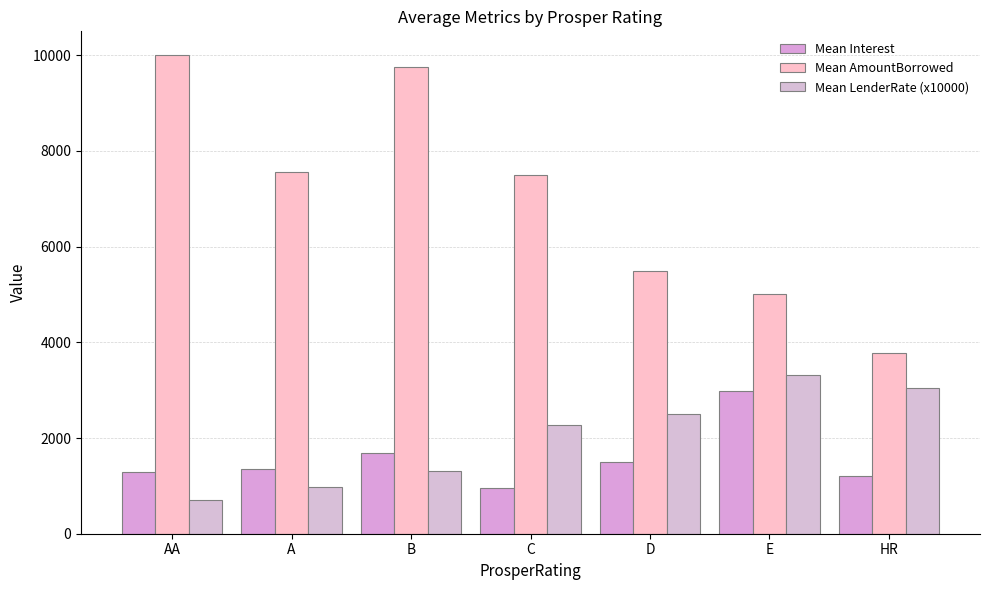

What is the difference between the Mean AmountBorrowed values at E and AA?

5000.0